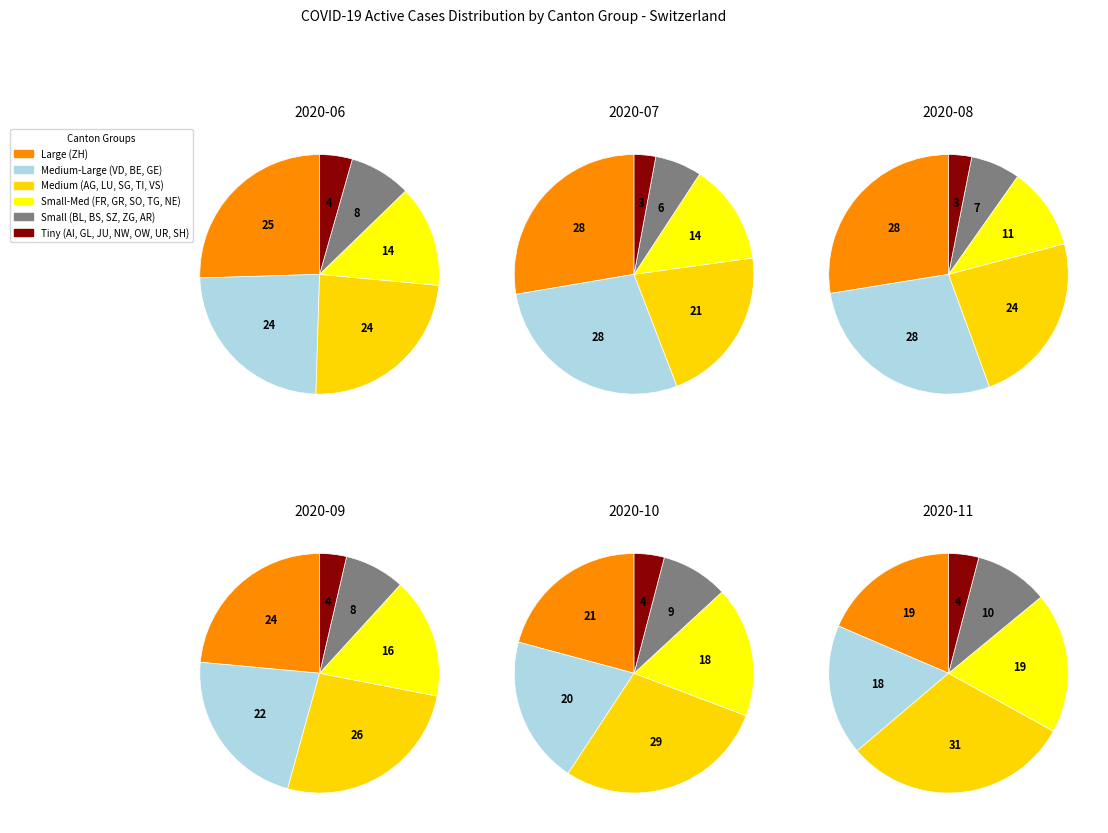

Does any single category account for the majority?

No